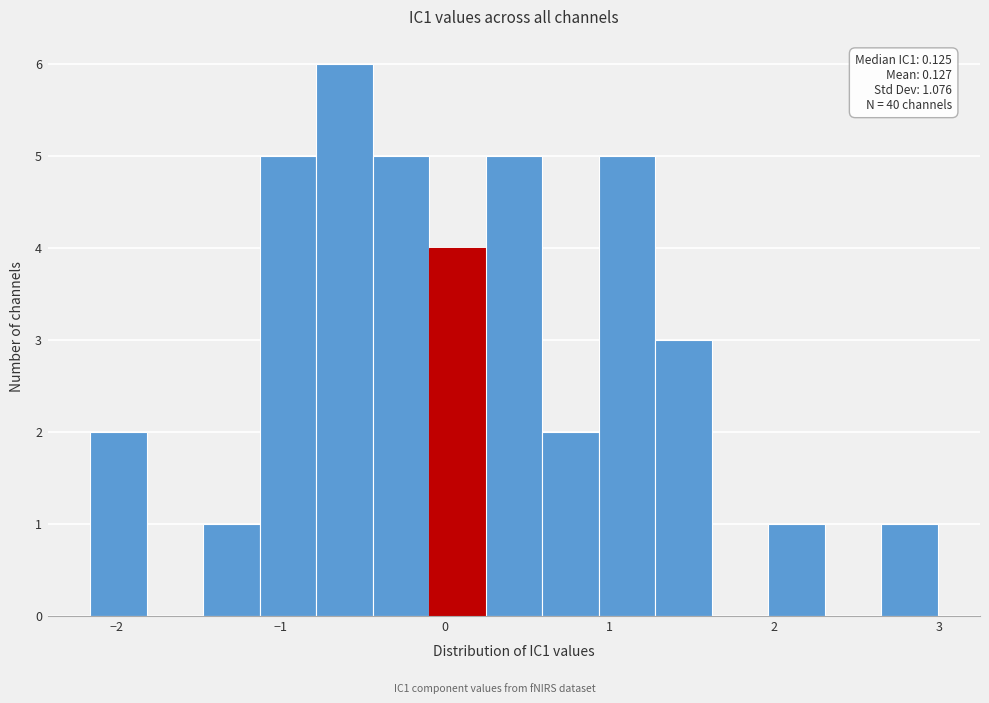

Read against the x-axis, roughly where is the centre of the tallest bar?

-0.6